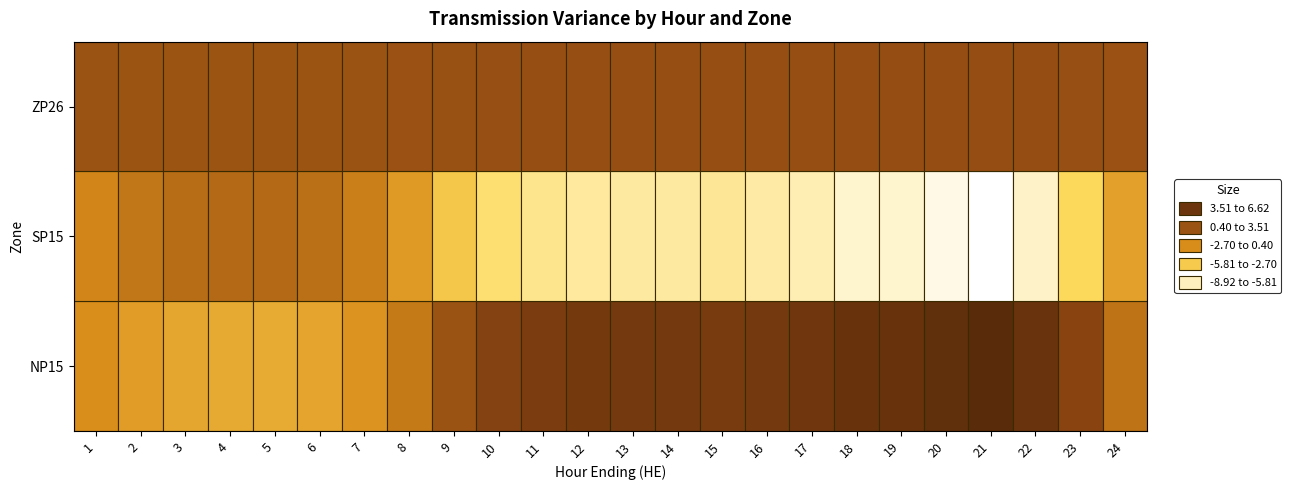

Rank the series at 22 from highest to lowest value.

NP15, ZP26, SP15